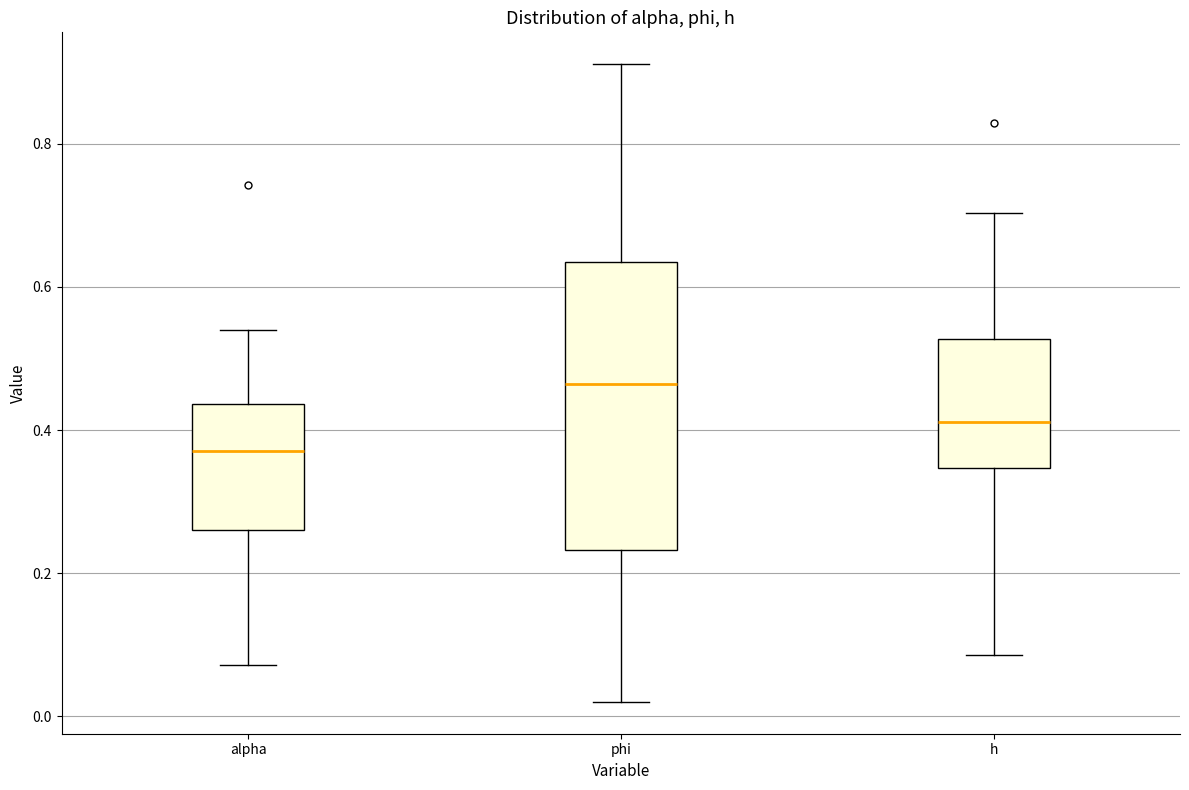

Reading left to right, transcribe this box plot: for each box, give where its median line is, the range the box spans, and where its two whiskers end, as read against the y-axis. The values are not printed on the chart, so give them approximately, as read against the axis.

alpha: median 0.38, box 0.26 to 0.44, whiskers 0.08 to 0.54
phi: median 0.46, box 0.24 to 0.64, whiskers 0.02 to 0.92
h: median 0.42, box 0.34 to 0.52, whiskers 0.08 to 0.70